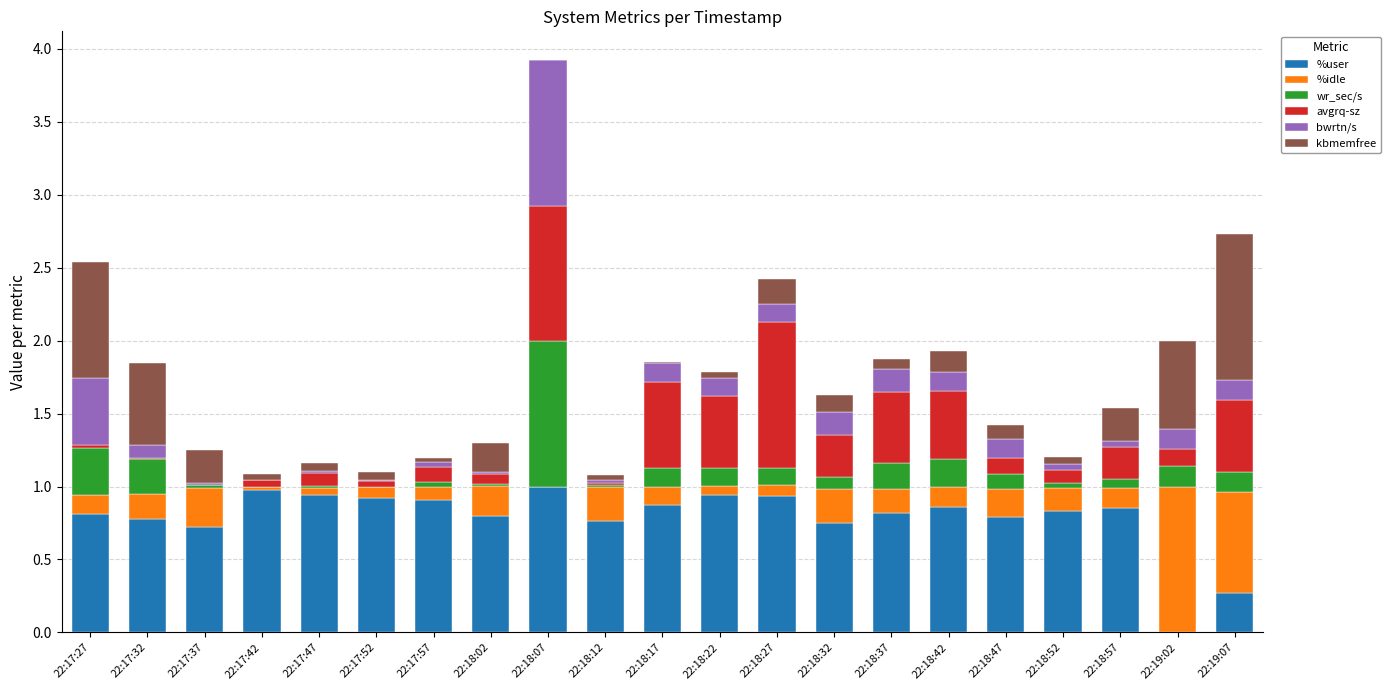

At which category is the sum across all series the highest?

22:18:07